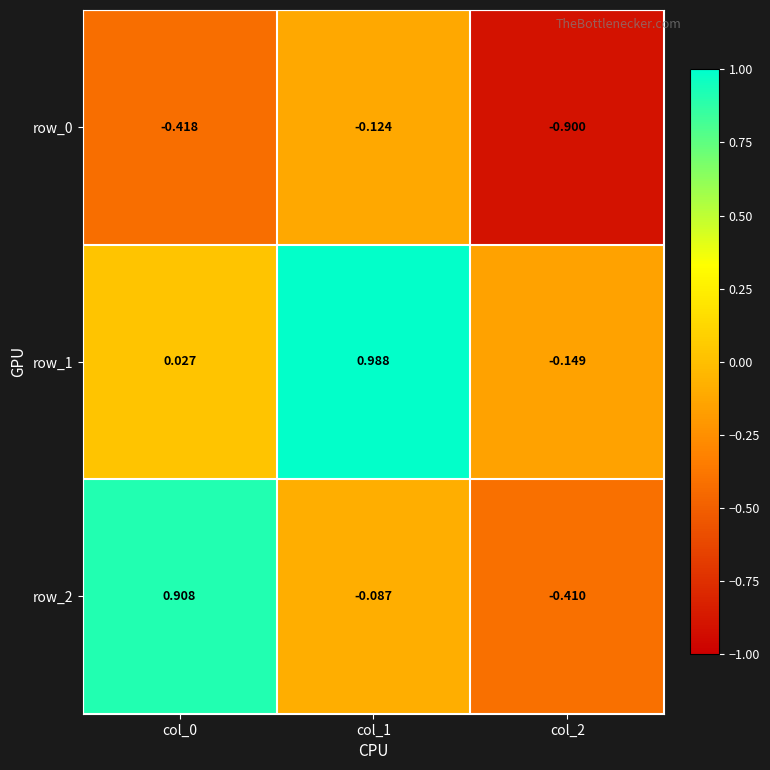

What is the total value across all series at col_0?

0.5